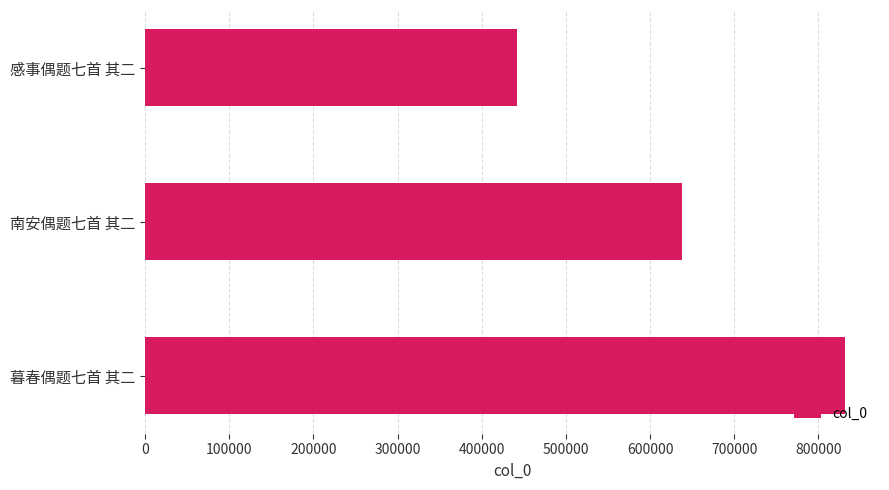

How many distinct data groups are displayed?

1